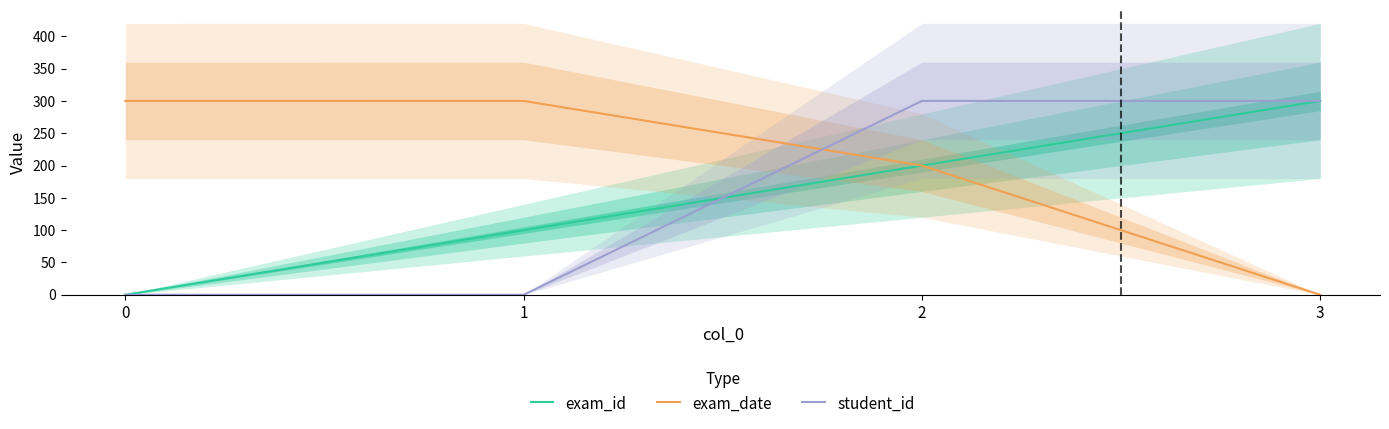

Reading left to right, transcribe all the data shown in this chart.

exam_id: 0=0.0	1=100.0	2=200.0	3=300.0
exam_date: 0=300.0	1=300.0	2=200.0	3=0.0
student_id: 0=0.0	1=0.0	2=300.0	3=300.0